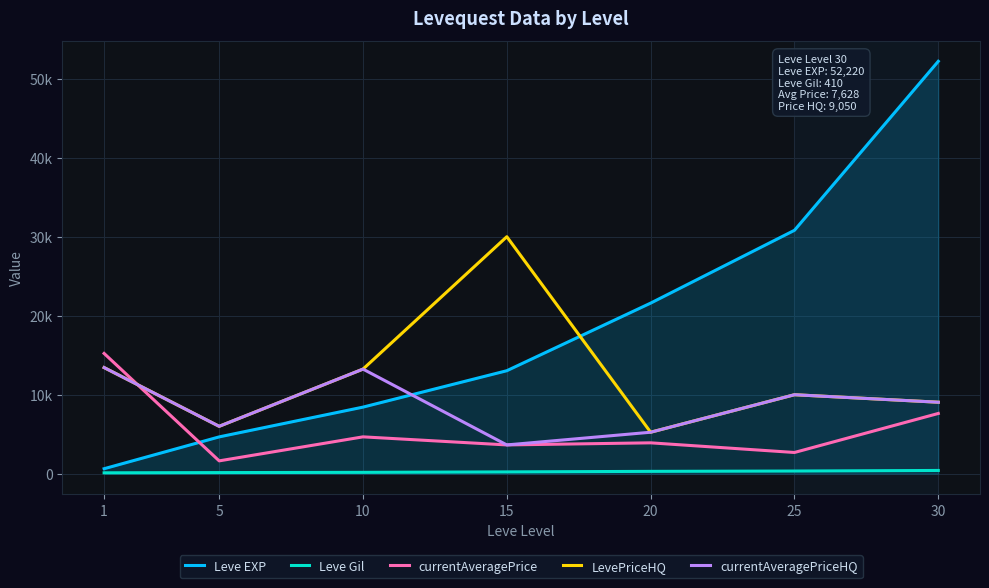

Does the chart display data point markers on the line(s)?

No